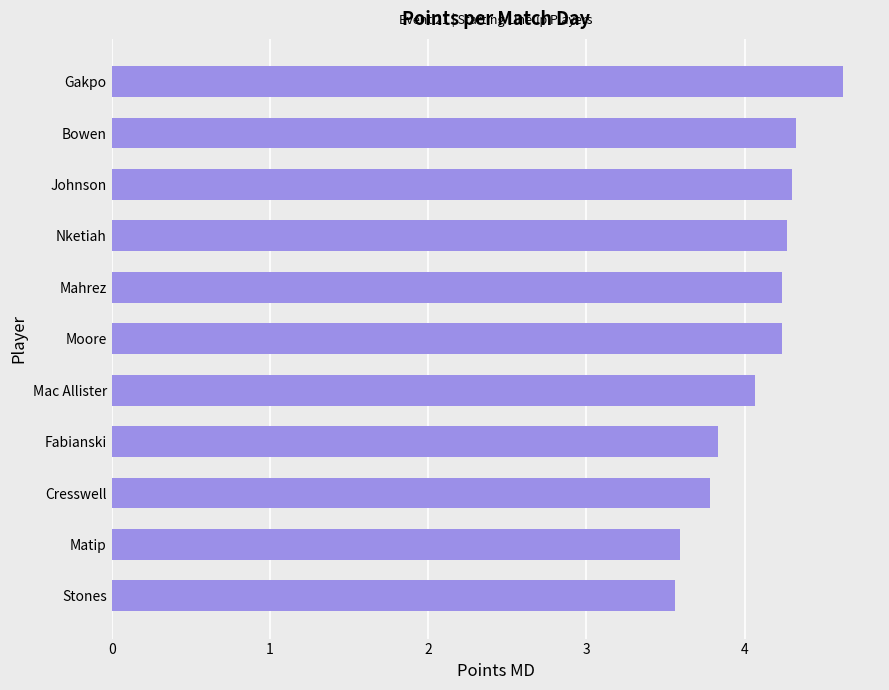

The chart shows a value of 3.6 at Stones. True or false?

True